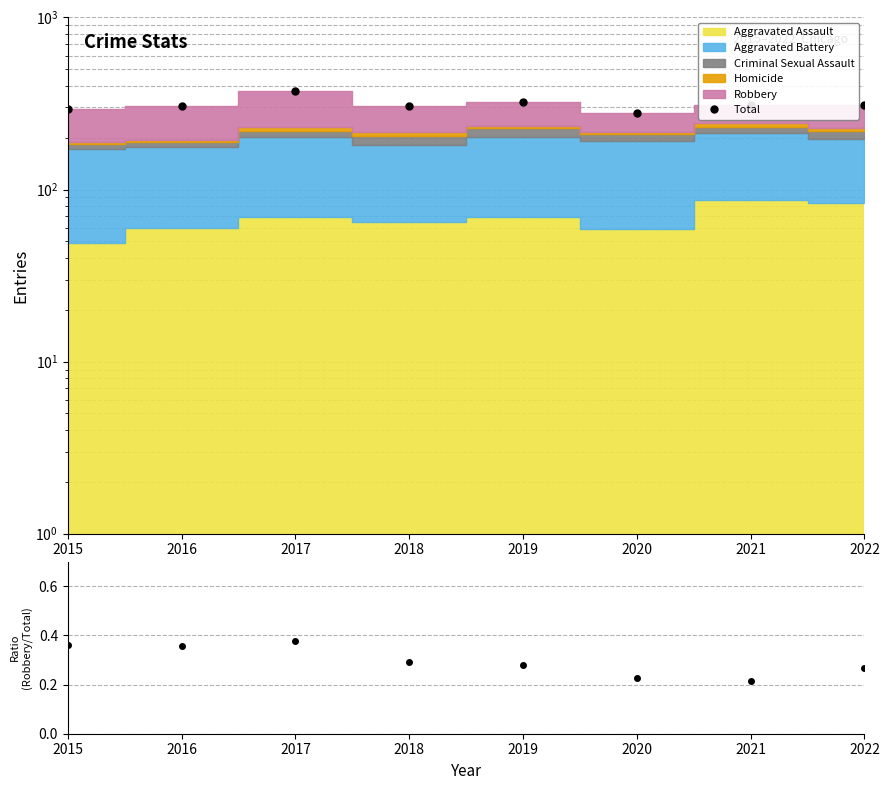

List the labels in order of Total value, smallest first.

2020, 2015, 2016, 2018, 2022, 2021, 2019, 2017